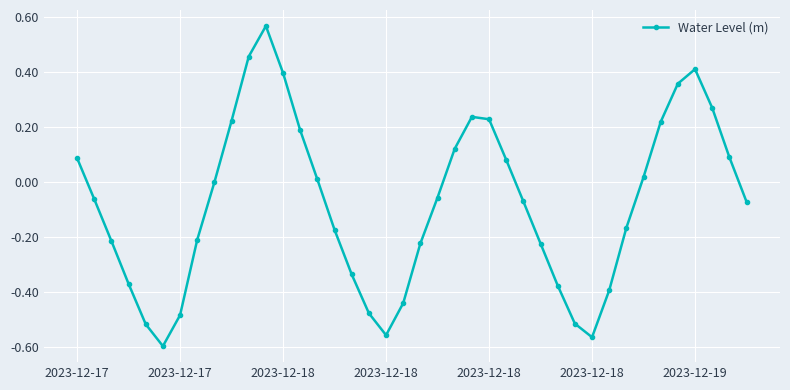

What is the difference between the maximum and second lowest values?

1.1